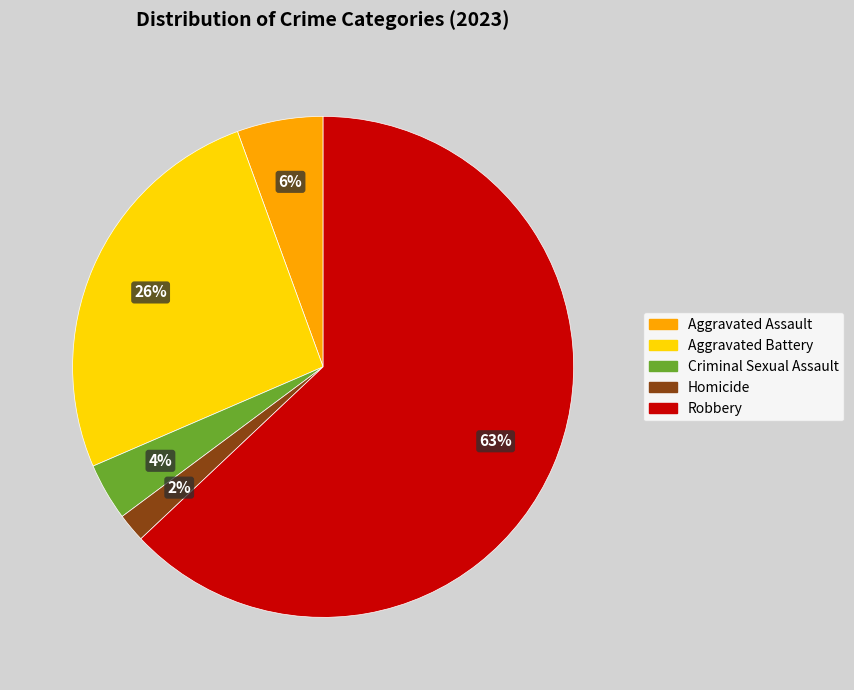

What is the ratio of the value at Homicide to the value at Aggravated Battery?

0.1